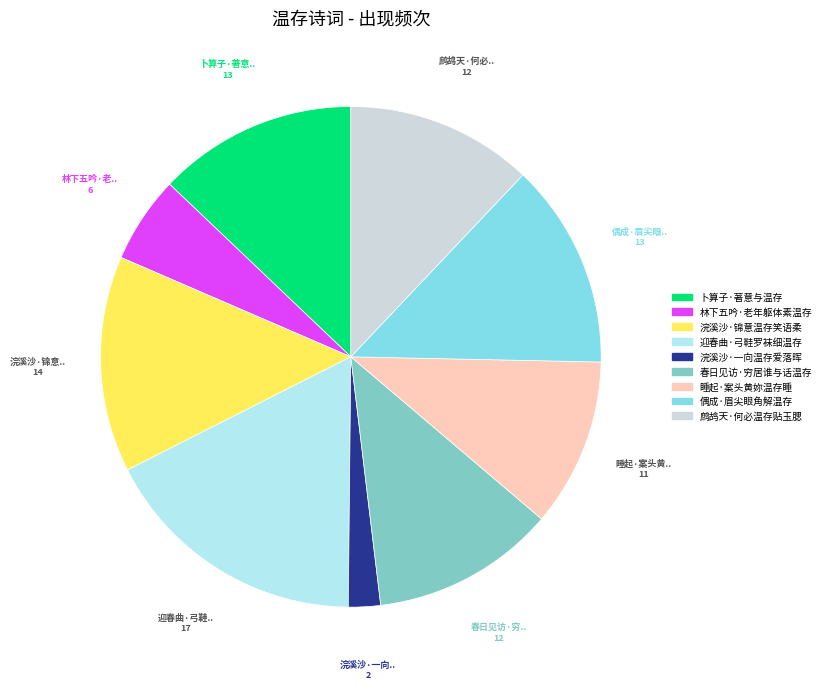

Which category has the biggest portion of the pie?

迎春曲·弓鞋罗袜细温存